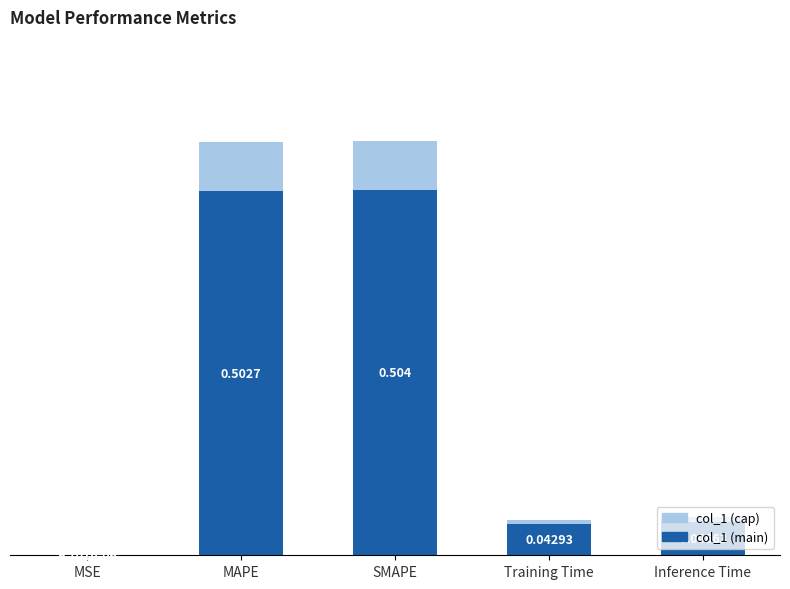

Which category has the highest value in the col_1 (main) series?

SMAPE